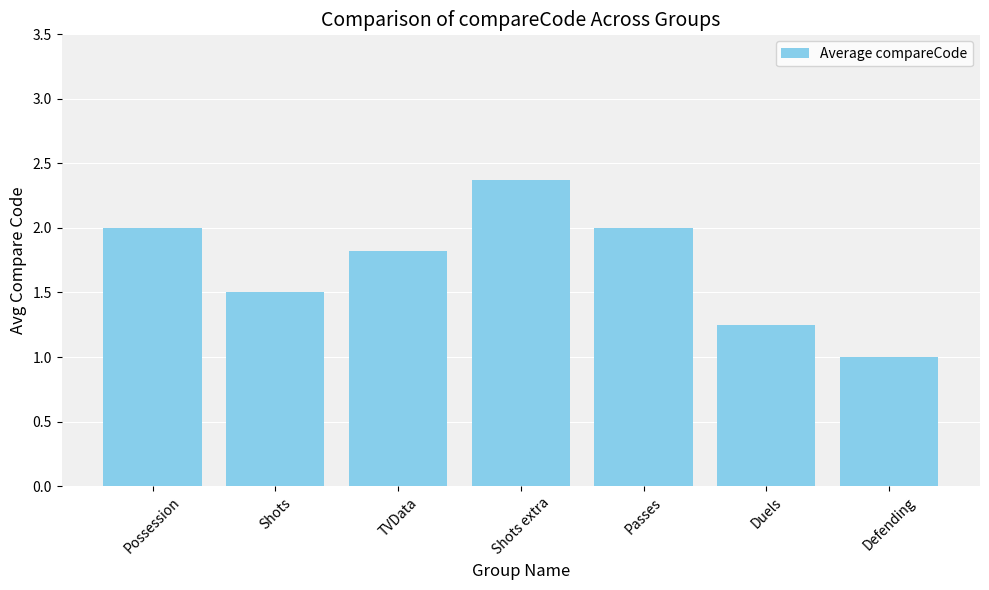

Between Passes and TVData, which is larger?

Passes